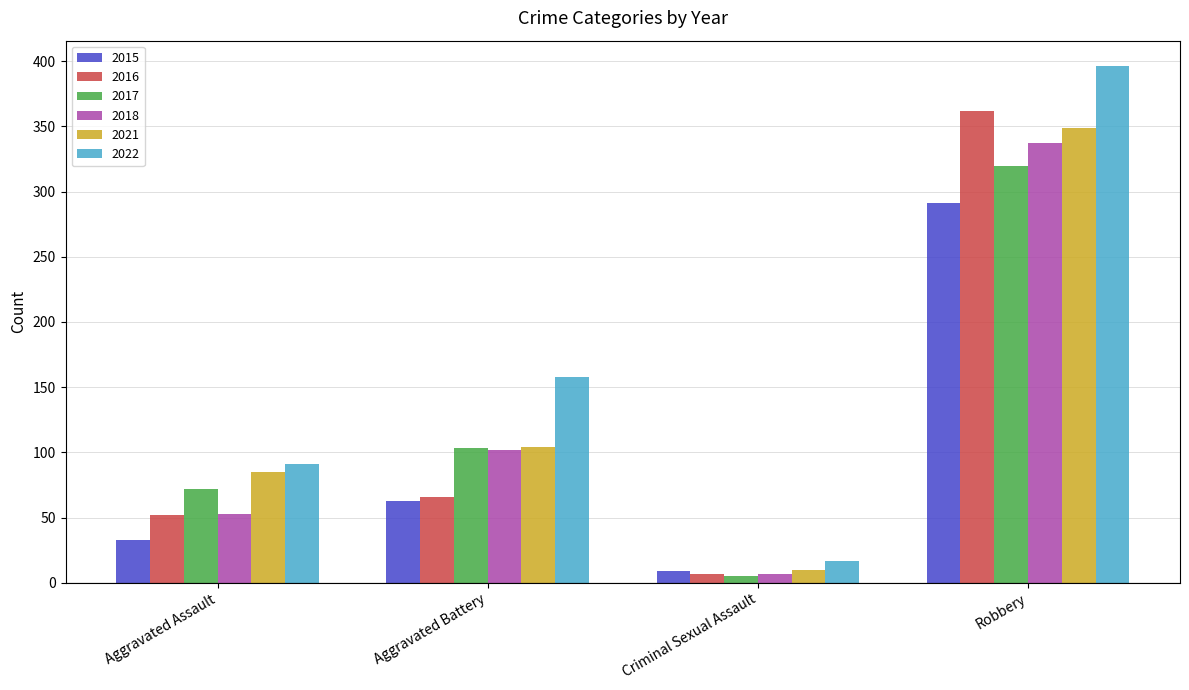

How many values in the 2015 series are below 63?

2